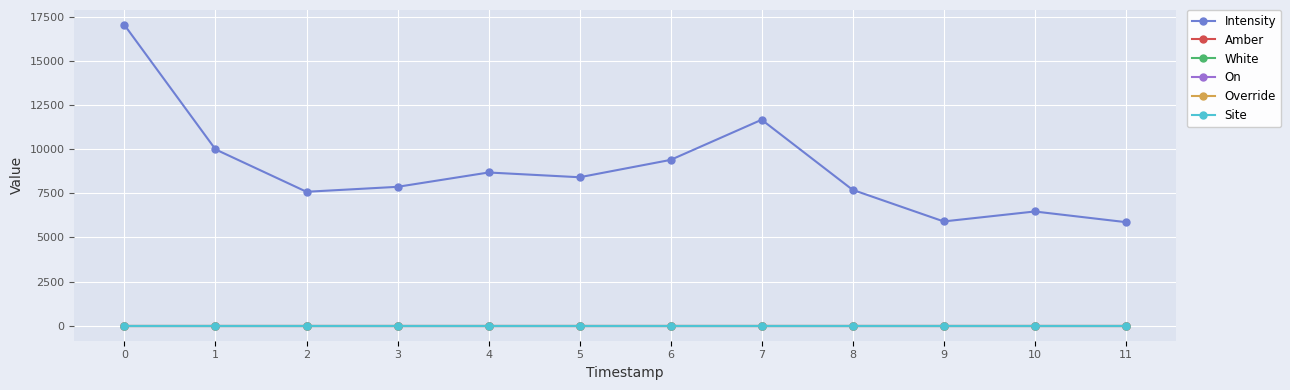

What is the difference between the highest and lowest values at 4?

8675.3